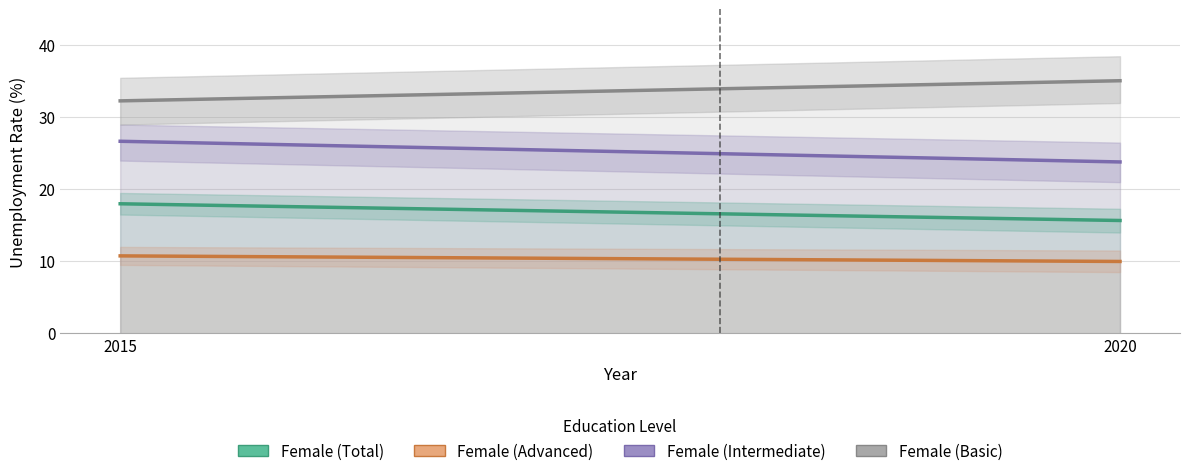

At how many categories does at least one series exceed 17?

2